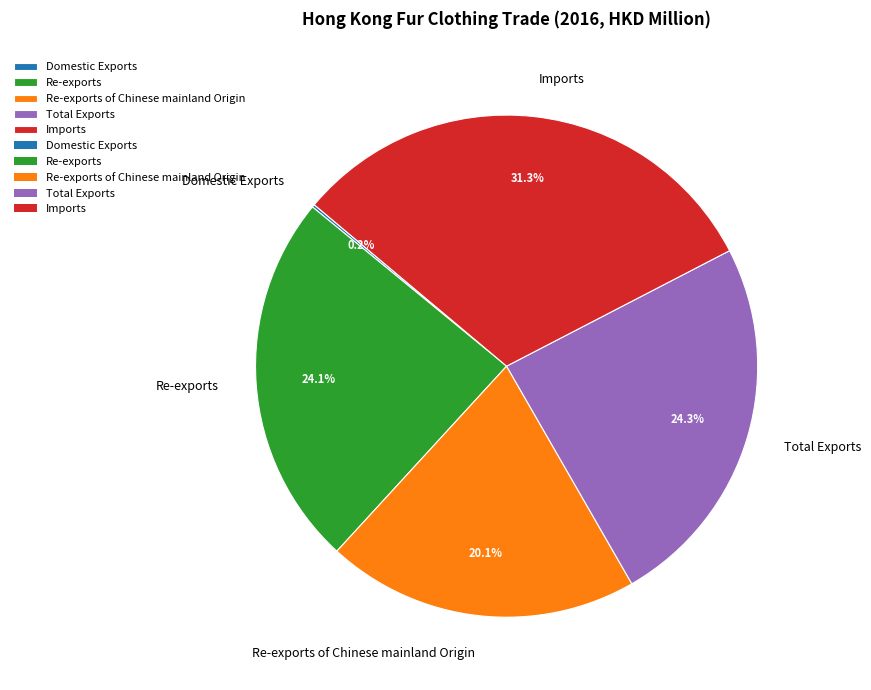

What is the total percentage of Re-exports and Re-exports of Chinese mainland Origin?

44.2%